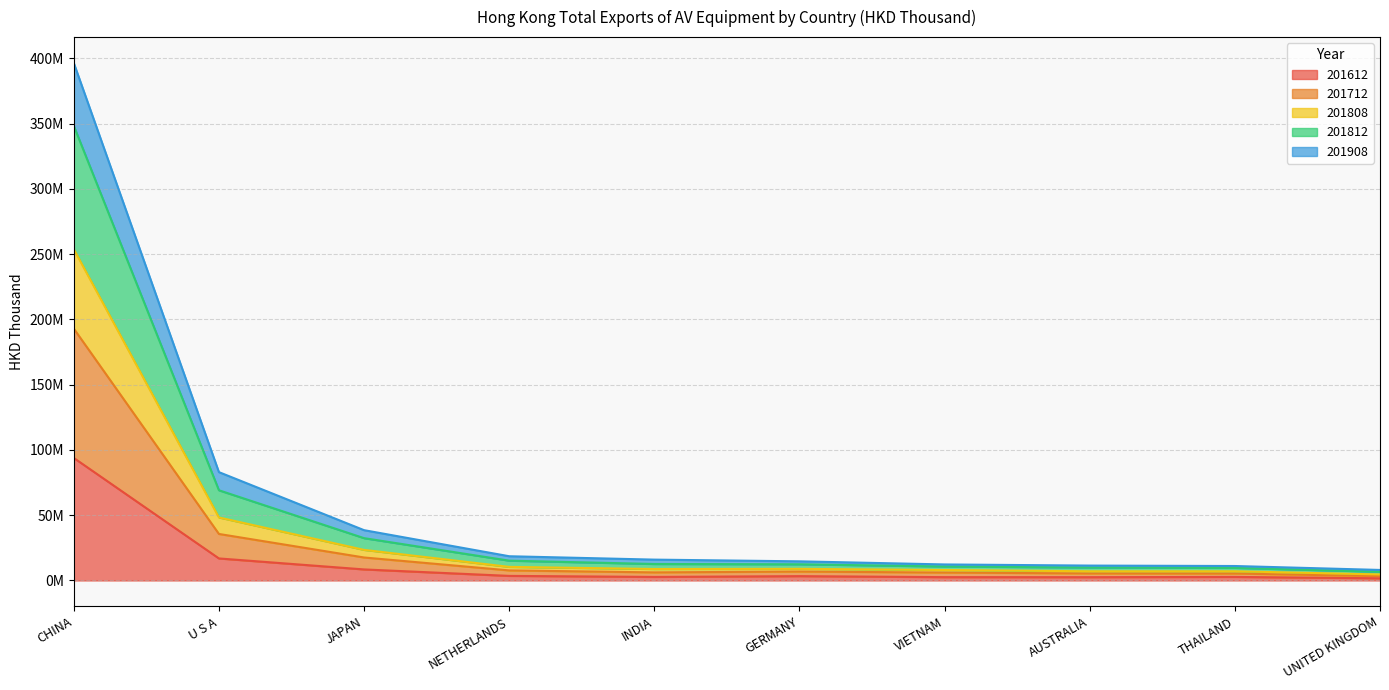

Between GERMANY and U S A, which is larger?

U S A